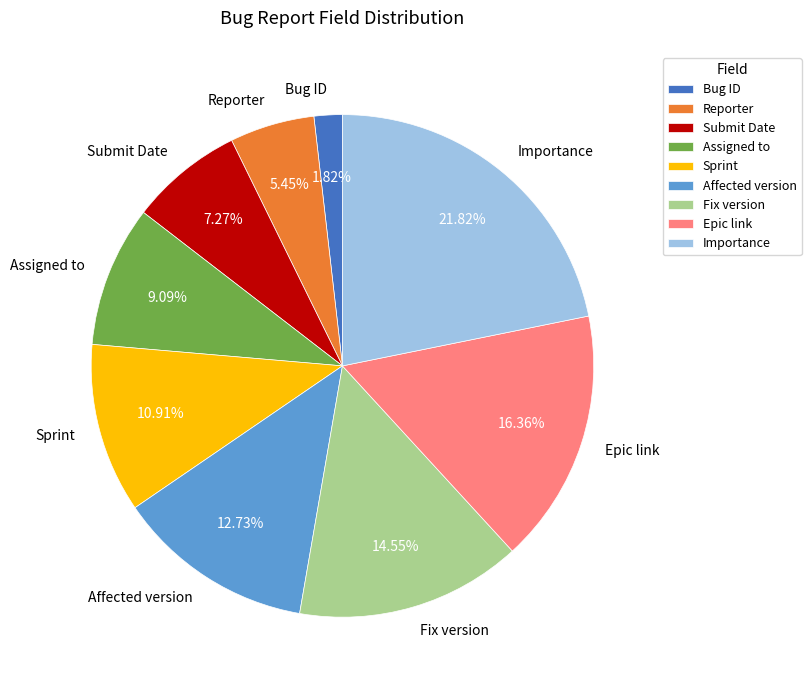

Which category has the smallest portion of the pie?

Bug ID